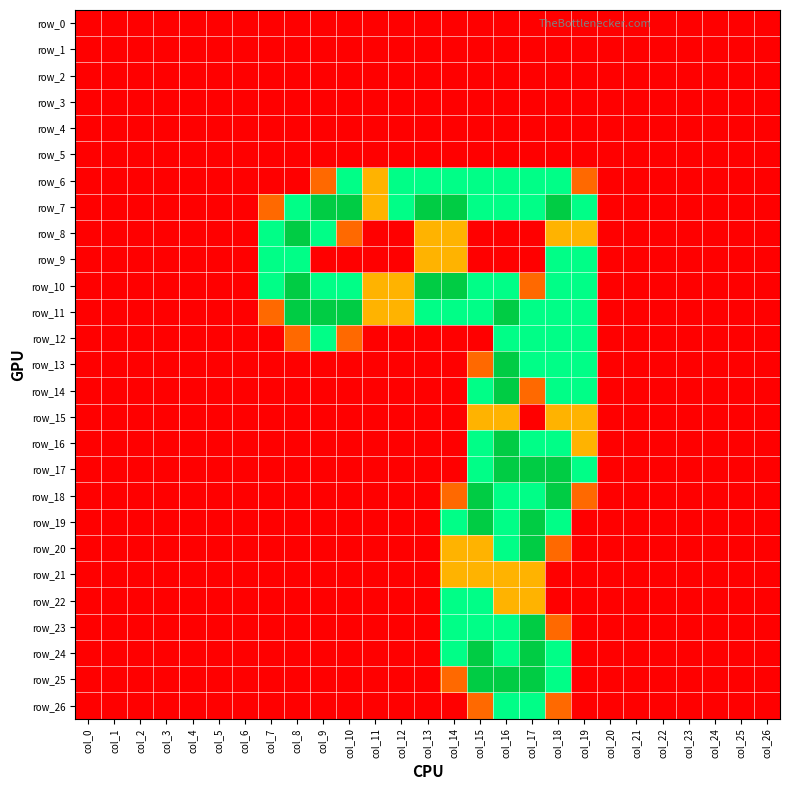

True or false: row_7 has a value of 1.0 at col_11.

True